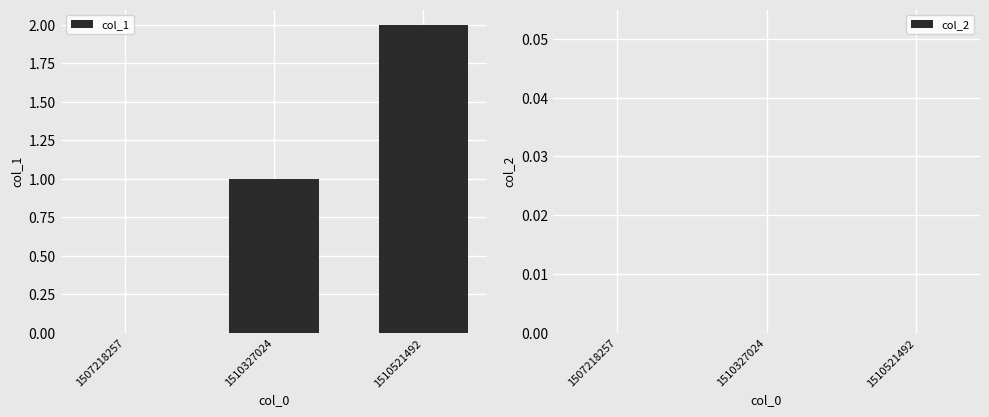

At which category does the chart reach its peak across all series?

1510521492